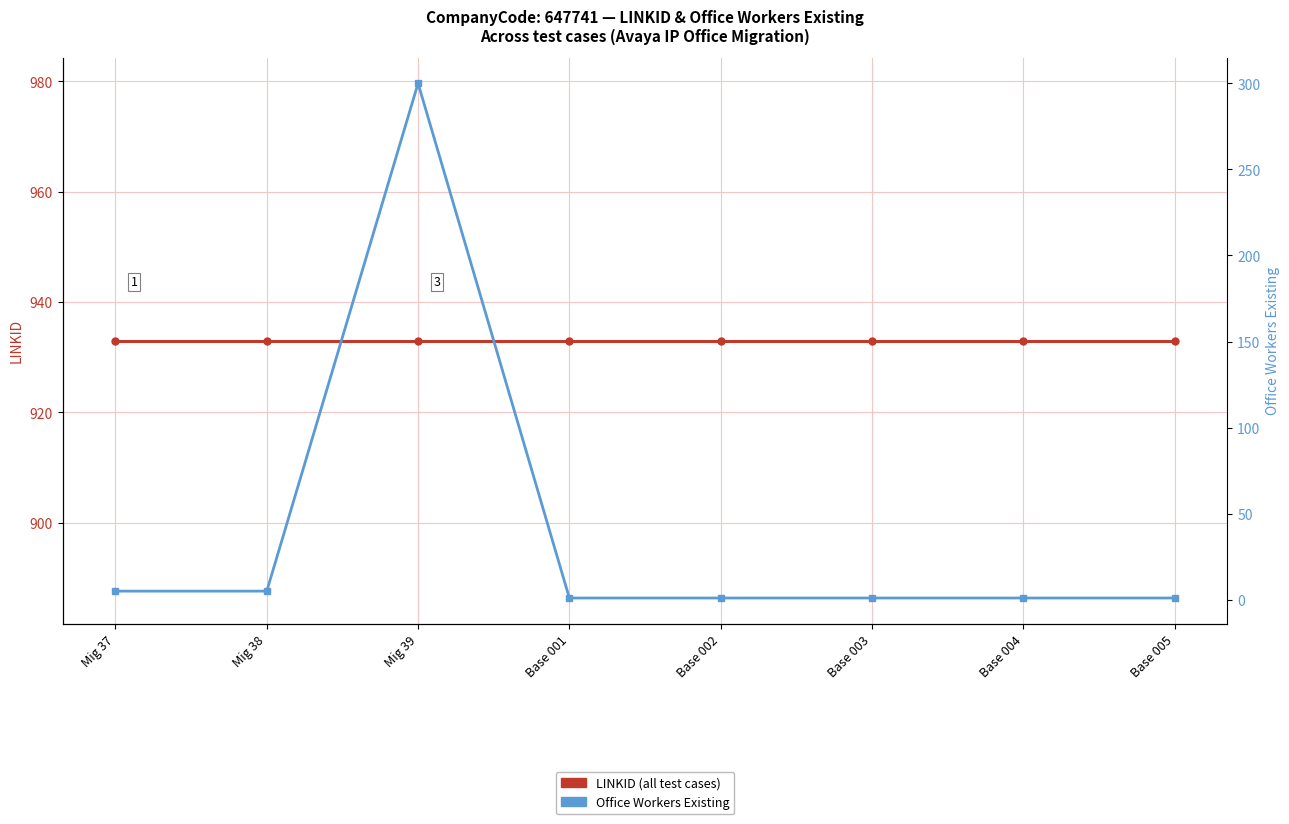

Which series changed the most between Base 001 and Base 005?

LINKID